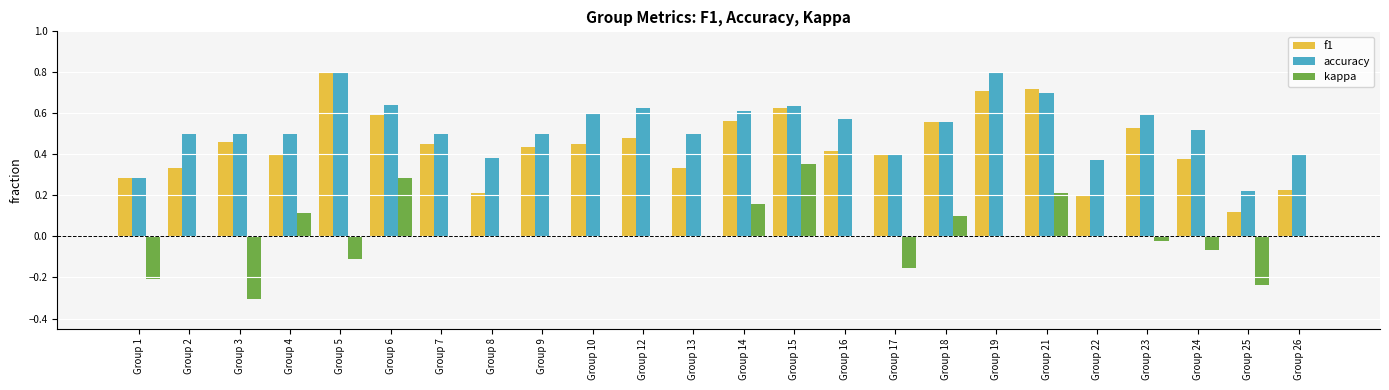

What is the sum of the f1 values at Group 6 and Group 16?

1.0